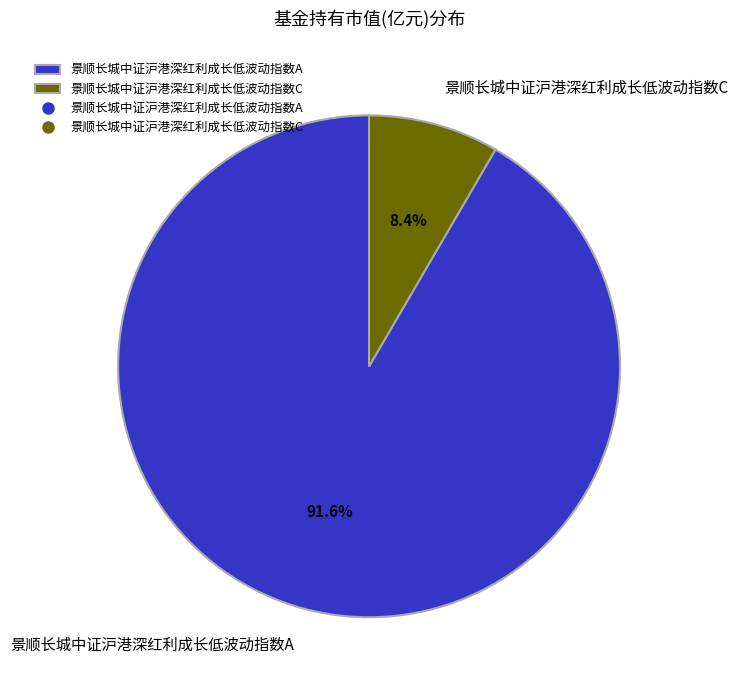

Combined, what portion of the pie is 景顺长城中证沪港深红利成长低波动指数C and 景顺长城中证沪港深红利成长低波动指数A?

100.0%